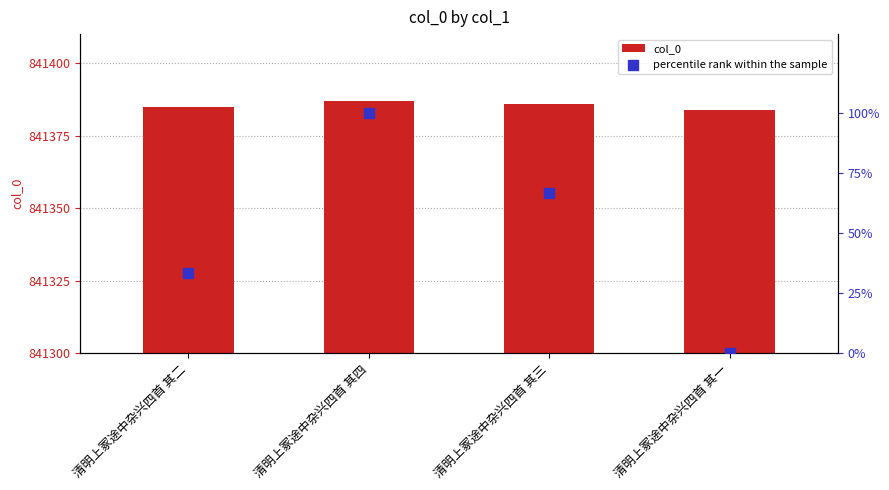

Is the value of col_0 at 清明上冢途中杂兴四首 其四 greater than the value of percentile rank within the sample at 清明上冢途中杂兴四首 其一?

Yes